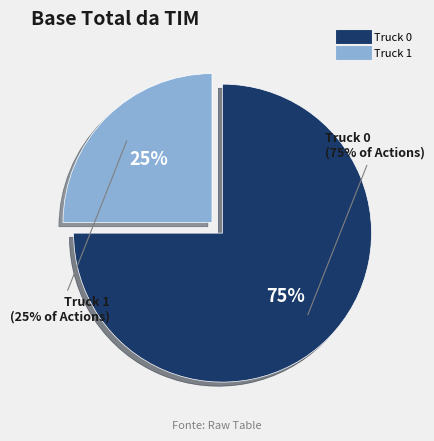

To the nearest percent, what percentage of the pie is Truck 1?

25%